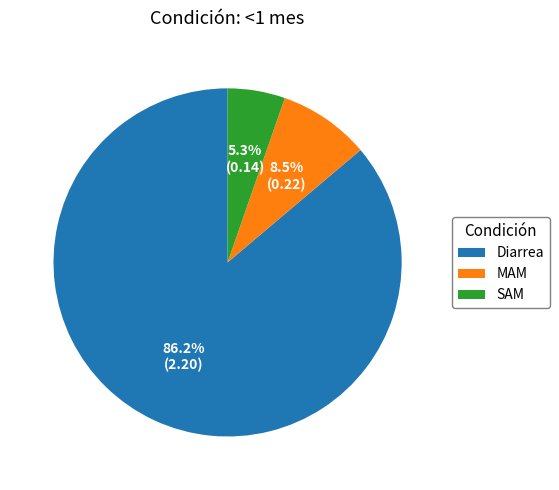

Approximately how many times larger is the value at SAM compared to Diarrea?

0.1